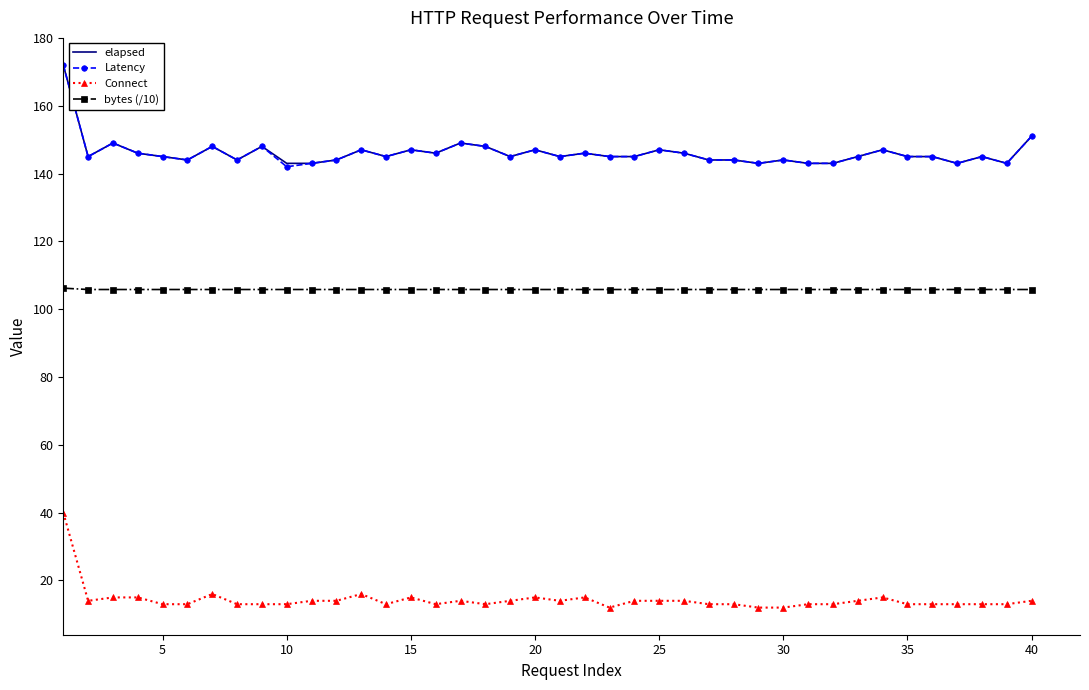

True or false: Latency and bytes (/10) cross at least once.

False